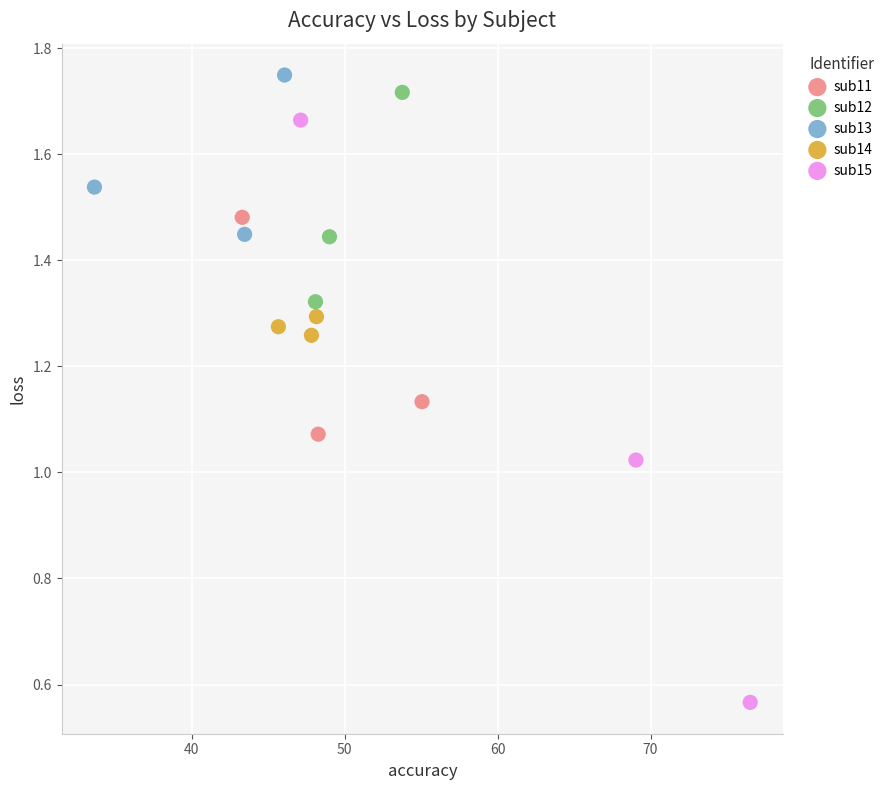

Which series has the largest Y range (max minus min)?

sub15